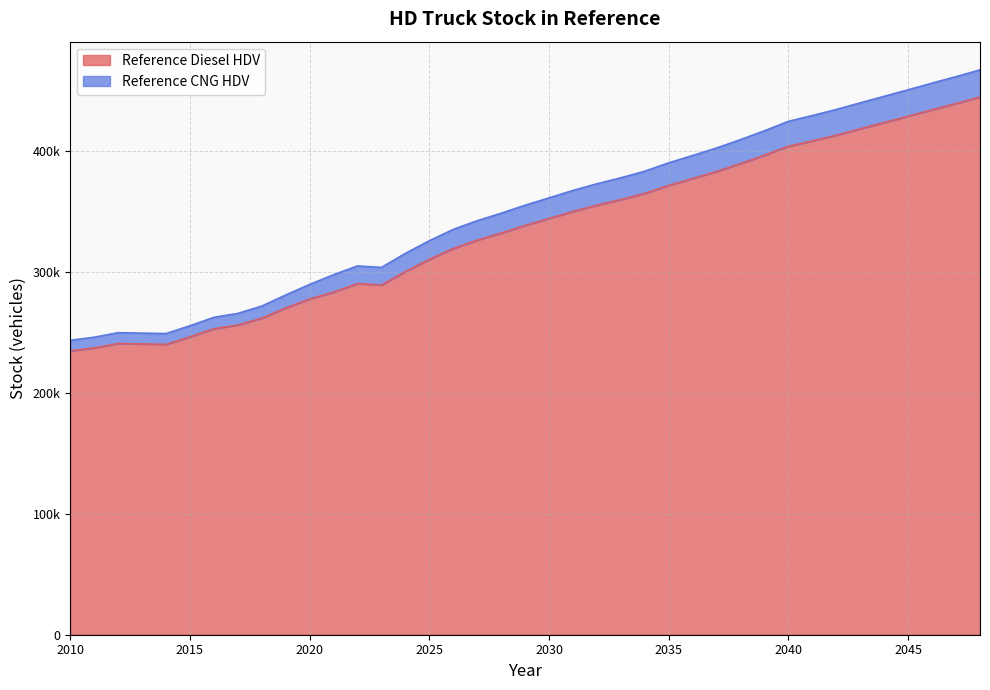

What is the smallest value displayed?

234676.3